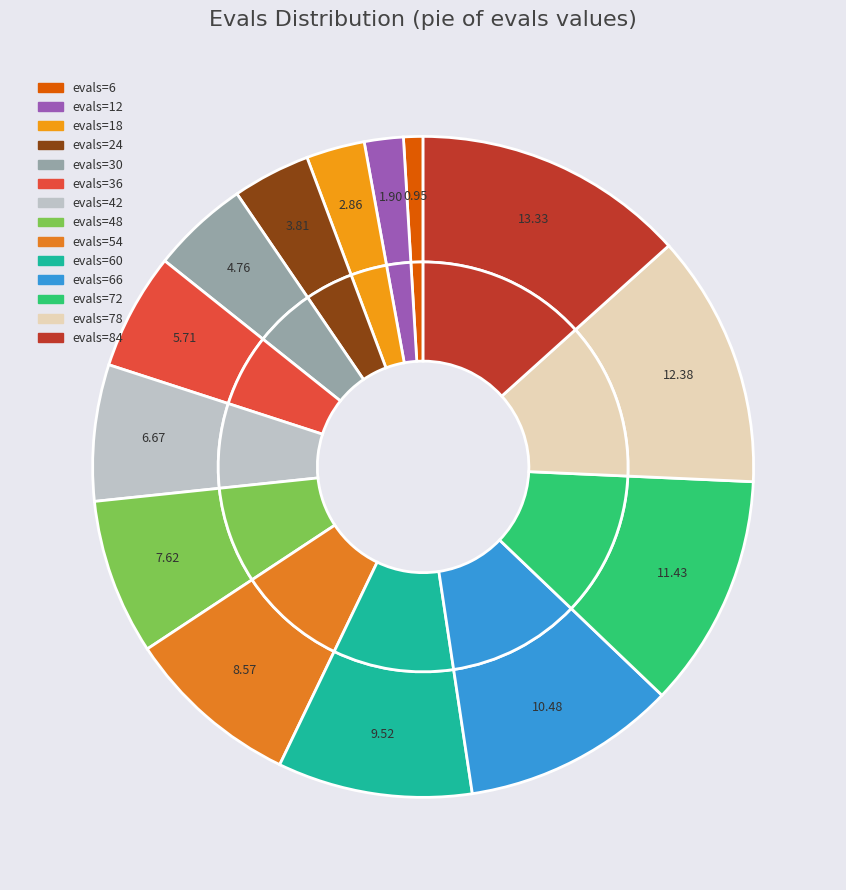

The evals=84 slice represents 20% of the pie. True or false?

False